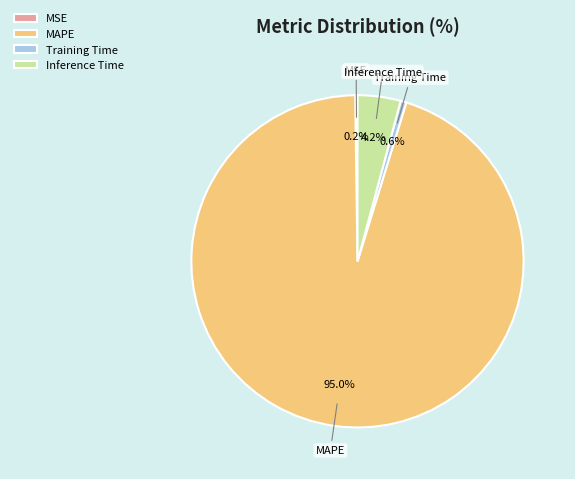

To the nearest percent, what is the average slice percentage?

25%